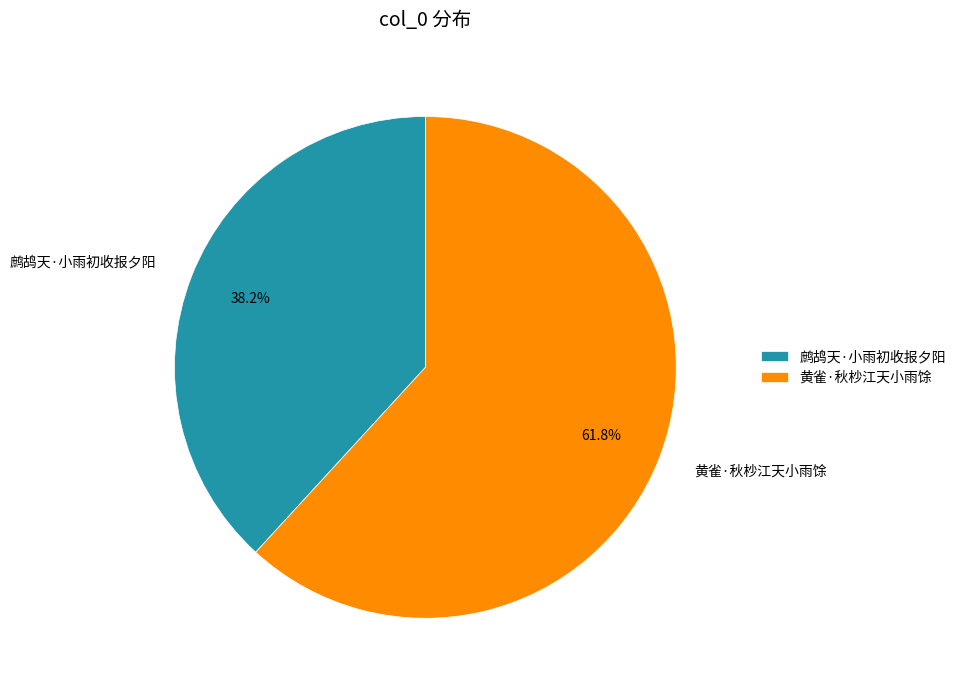

How many slices are in this pie chart?

2